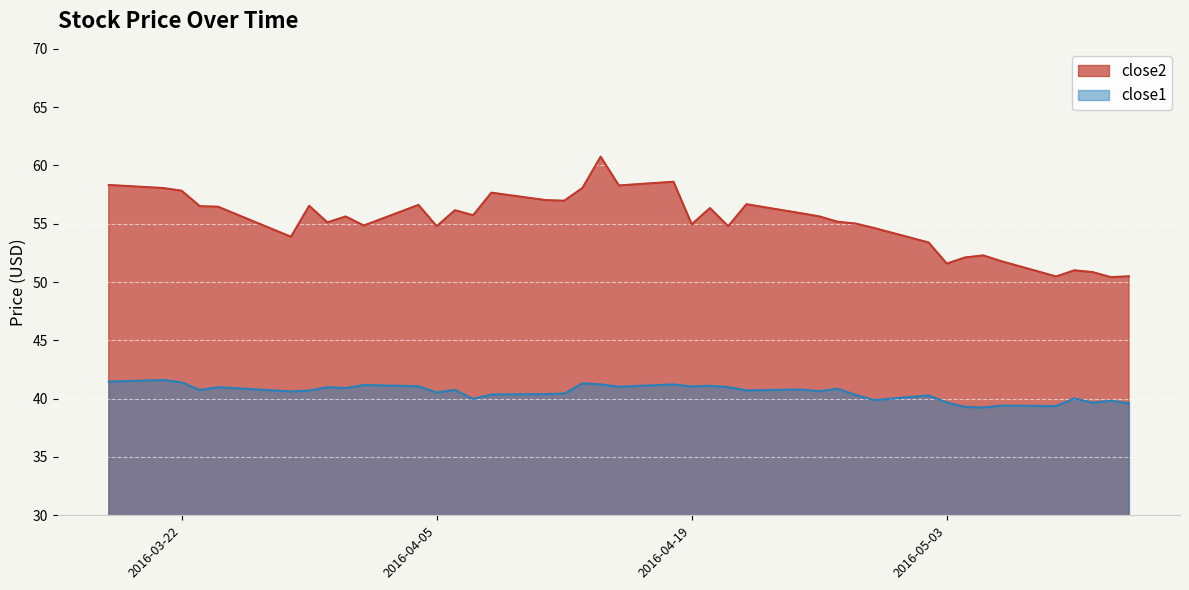

Reading left to right, transcribe all the data shown in this chart.

close2: 58.3	58.1	57.8	56.5	56.5	53.9	56.5	55.1	55.6	54.9	56.6	54.8	56.2	55.7	57.7	57.0	57.0	58.1	60.8	58.3	58.6	55.0	56.3	54.8	56.7	55.9	55.6	55.2	55.0	54.6	53.4	51.6	52.1	52.3	51.8	50.5	51.0	50.9	50.4	50.5
close1: 41.5	41.6	41.4	40.7	41.0	40.6	40.7	41.0	40.9	41.2	41.1	40.5	40.8	40.0	40.4	40.4	40.4	41.3	41.2	41.0	41.2	41.0	41.1	41.0	40.7	40.8	40.6	40.9	40.3	39.9	40.3	39.7	39.3	39.2	39.4	39.4	40.0	39.7	39.8	39.6